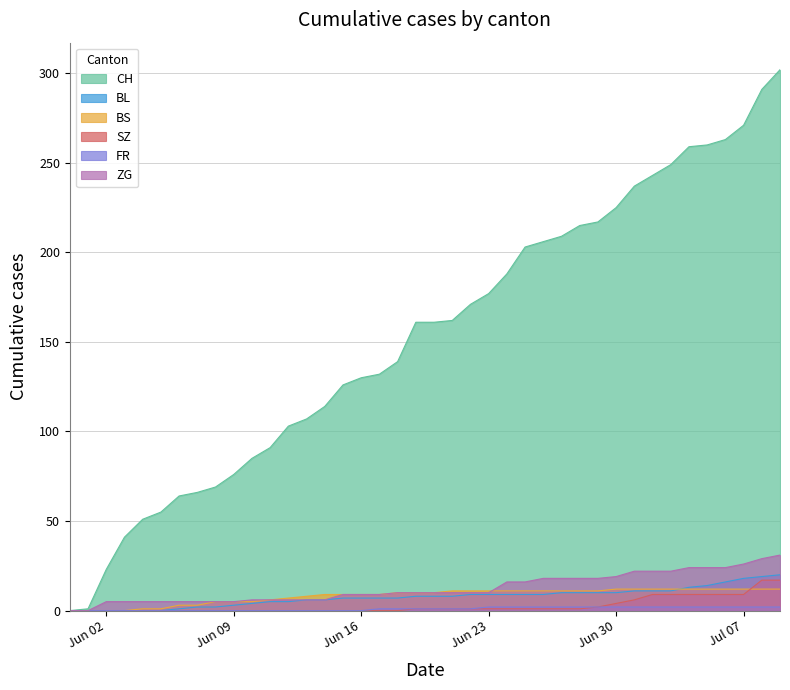

How many values in BL are above zero?

34